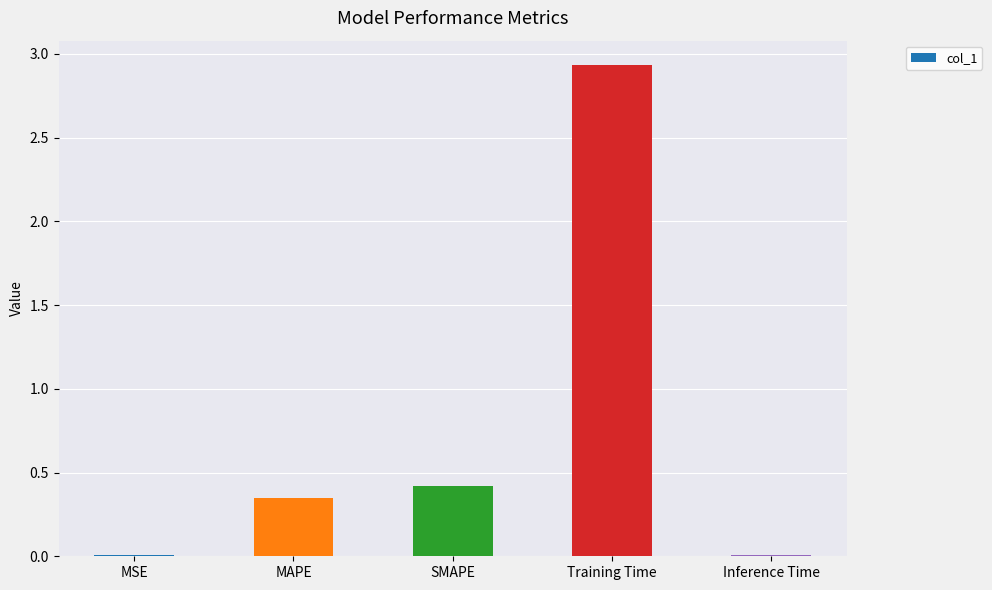

Which label corresponds to the largest value in the chart?

Training Time